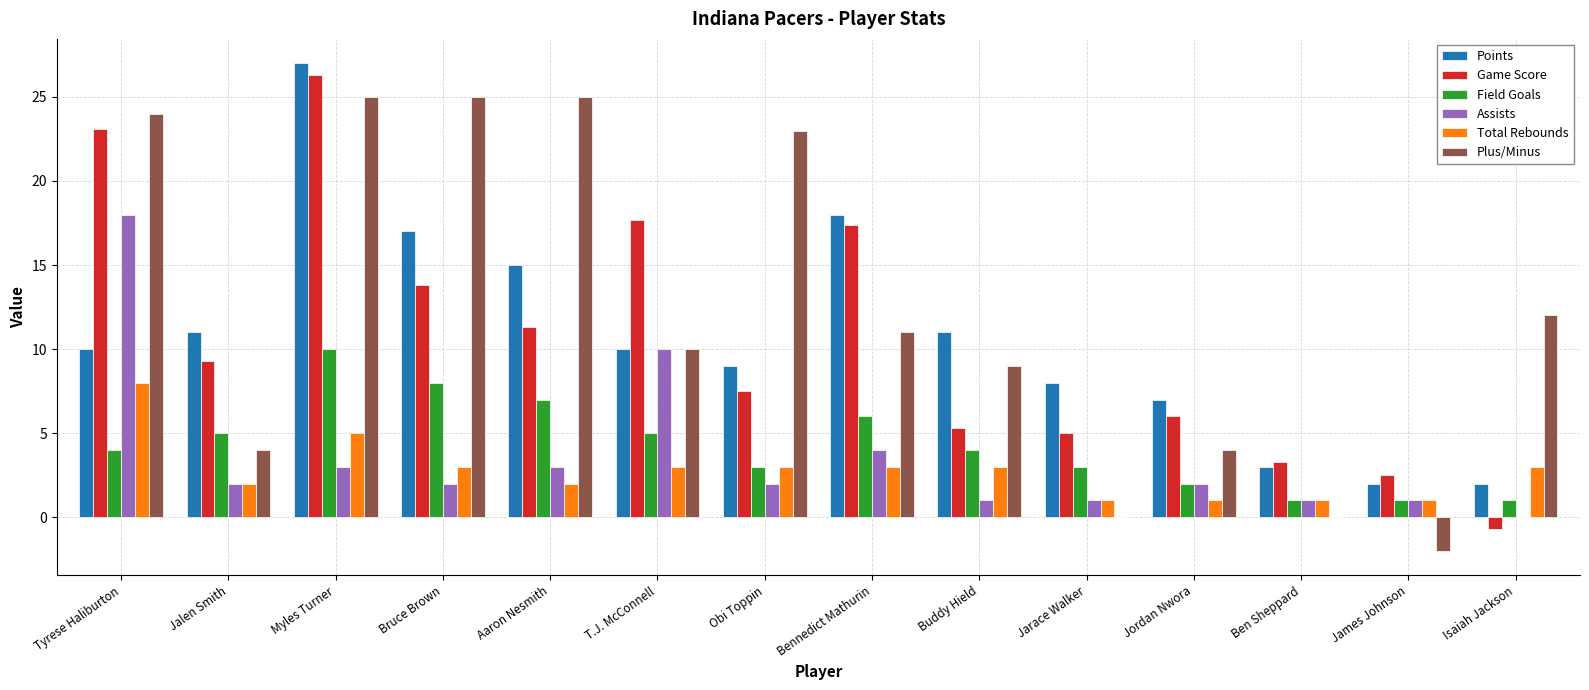

The value of Field Goals at T.J. McConnell is 1.6. True or false?

False